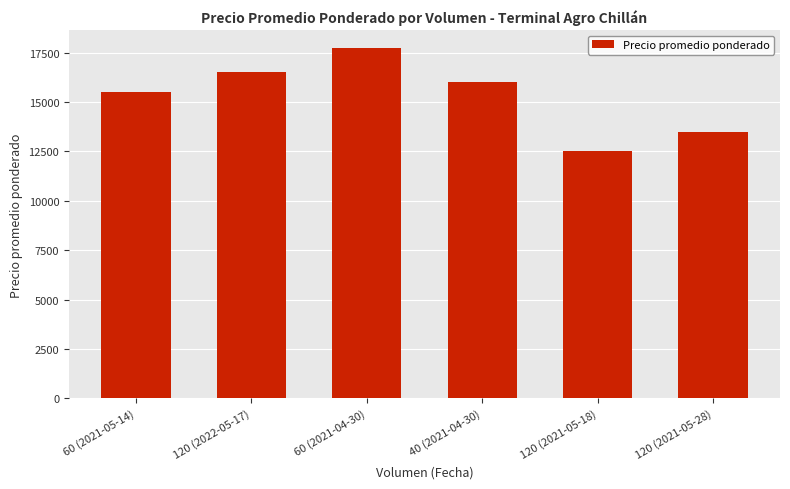

Are the bars horizontal?

No